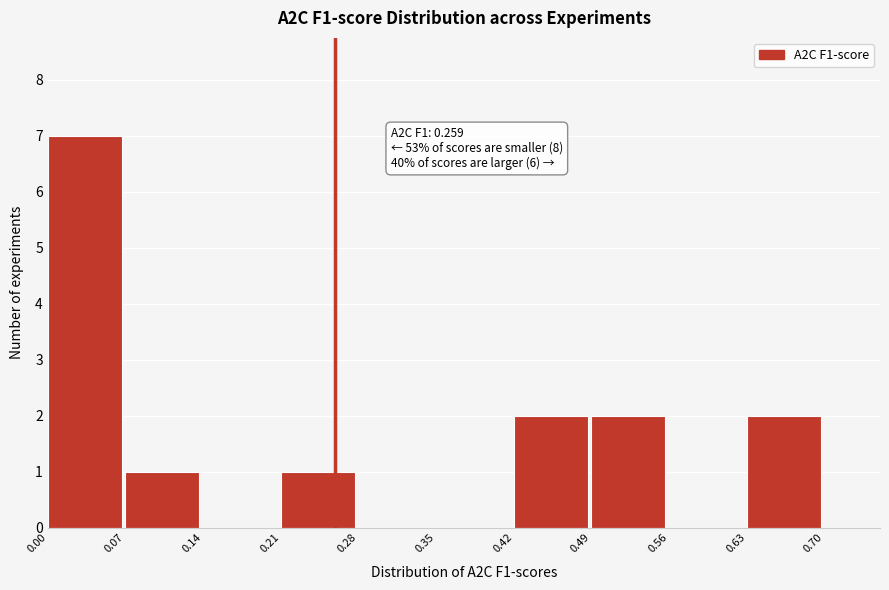

Which range on the x-axis has the tallest bar?

0.00 to 0.07